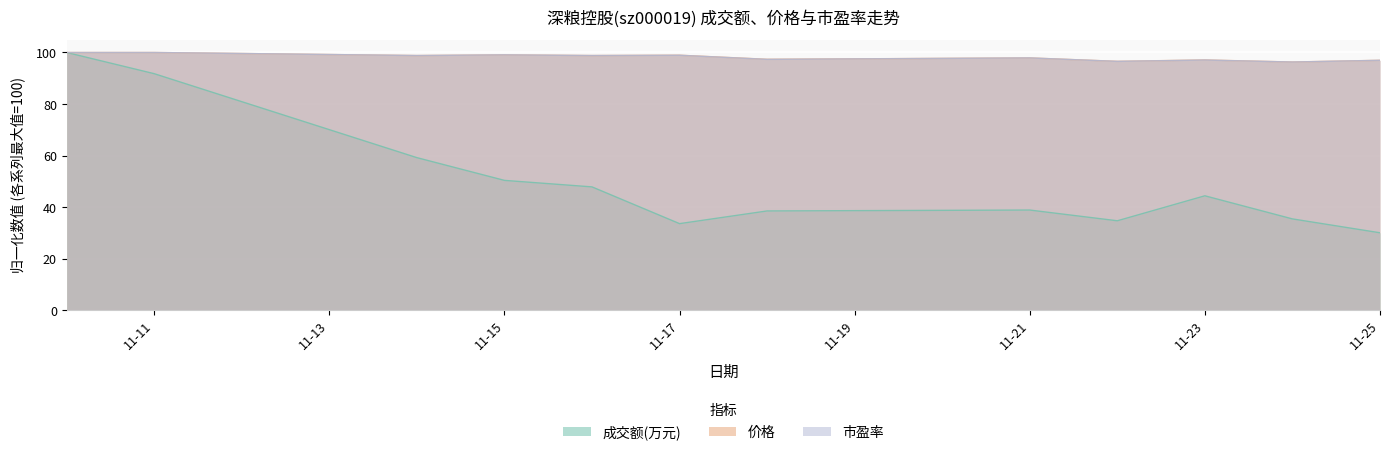

True or false: 成交额(万元) and 价格 intersect in this chart.

False